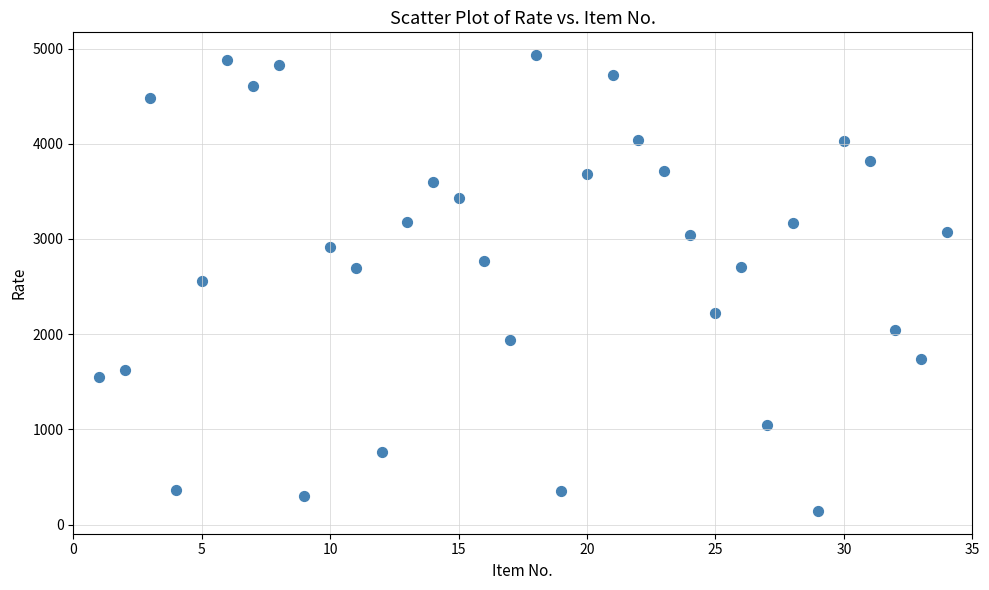

What is the range of X values (max minus min)?

33.0